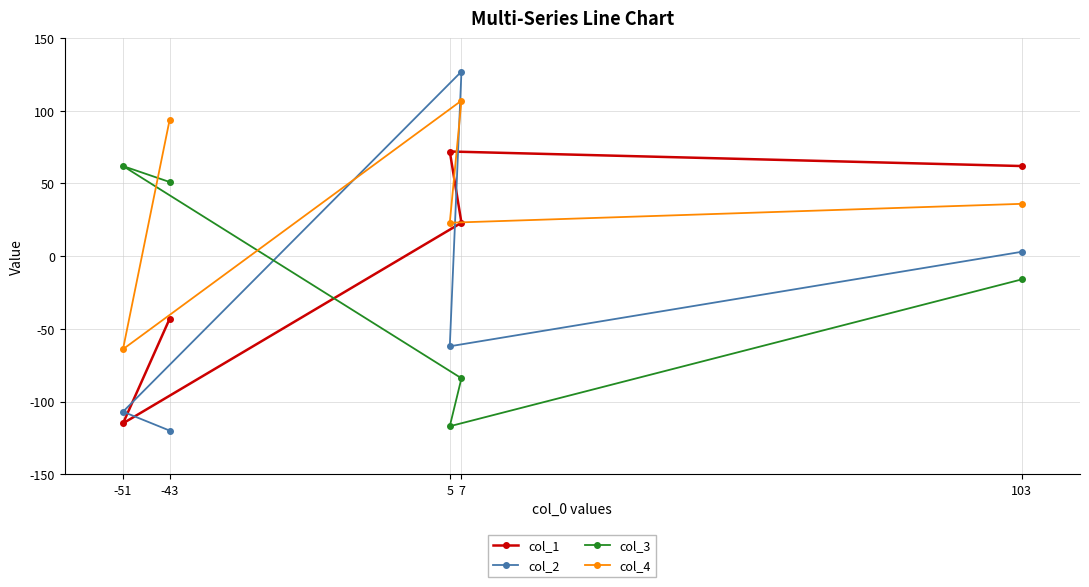

In col_1, how many points are lower than both neighbors (excluding endpoints)?

1